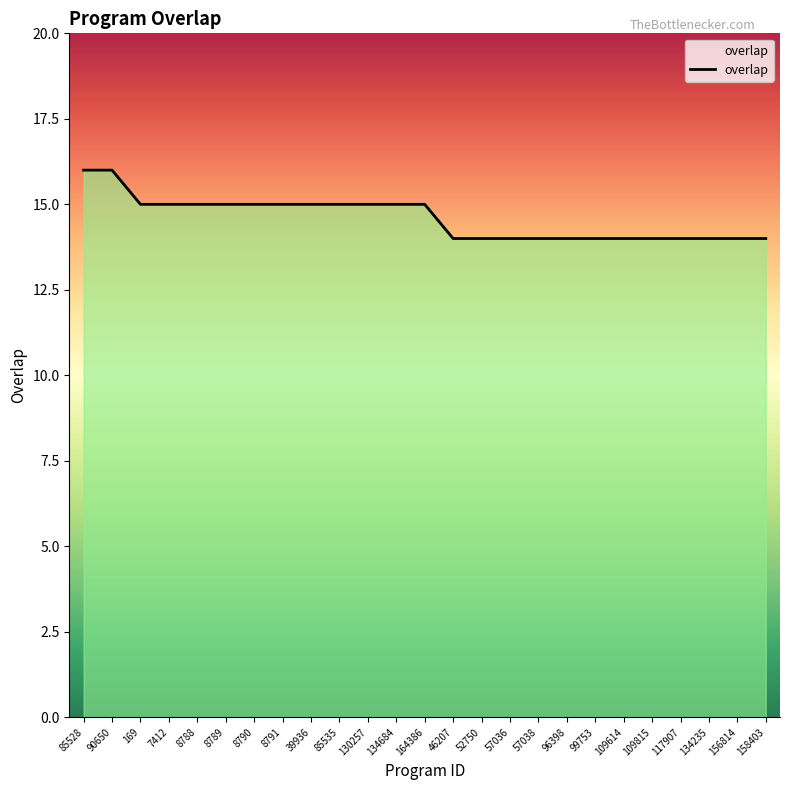

Where does the data first go above 15?

85528